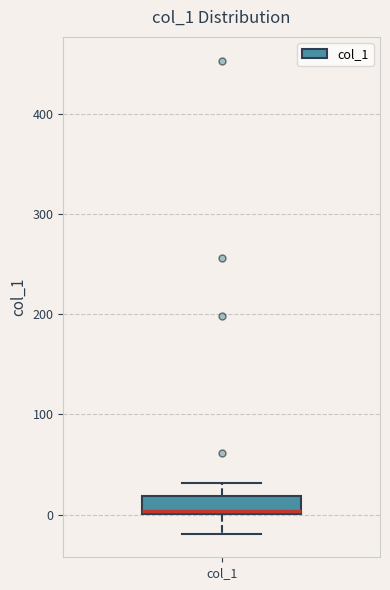

Read this box plot against the y-axis: the position of the median line, the range covered by the box, and the ends of both whiskers. The values are not printed on the chart, so give them approximately, as read against the axis.

median 0, box 0 to 20, whiskers -20 to 30